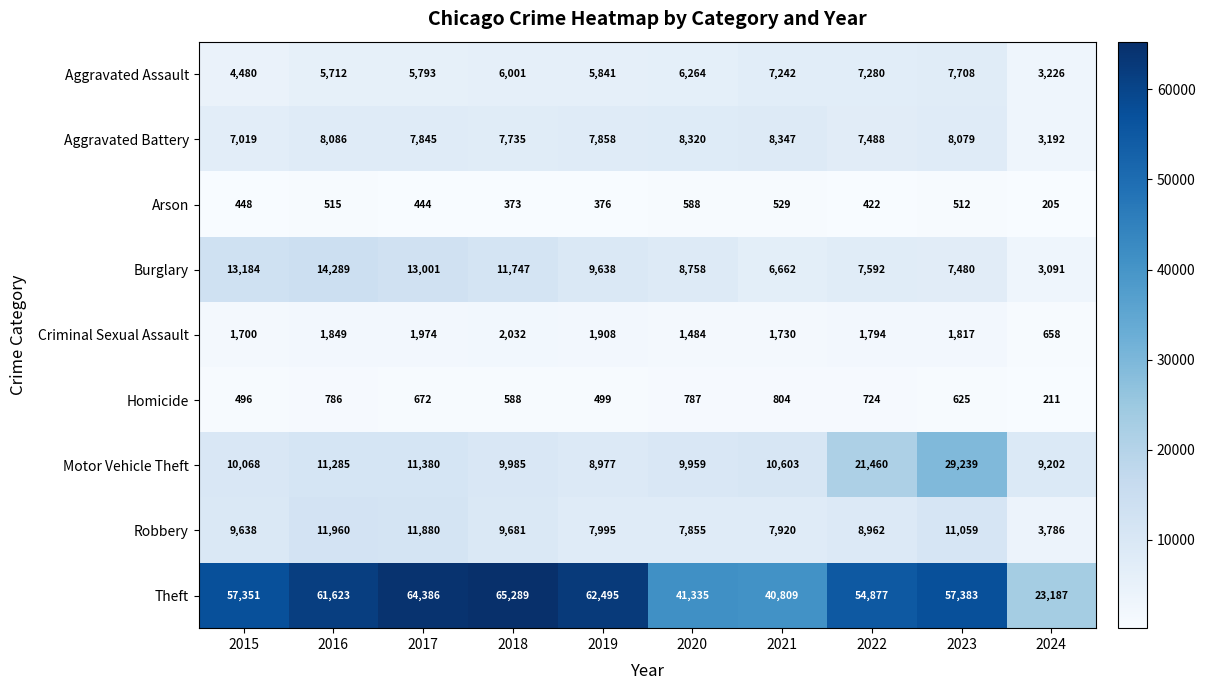

At how many categories does at least one series exceed 38791?

9